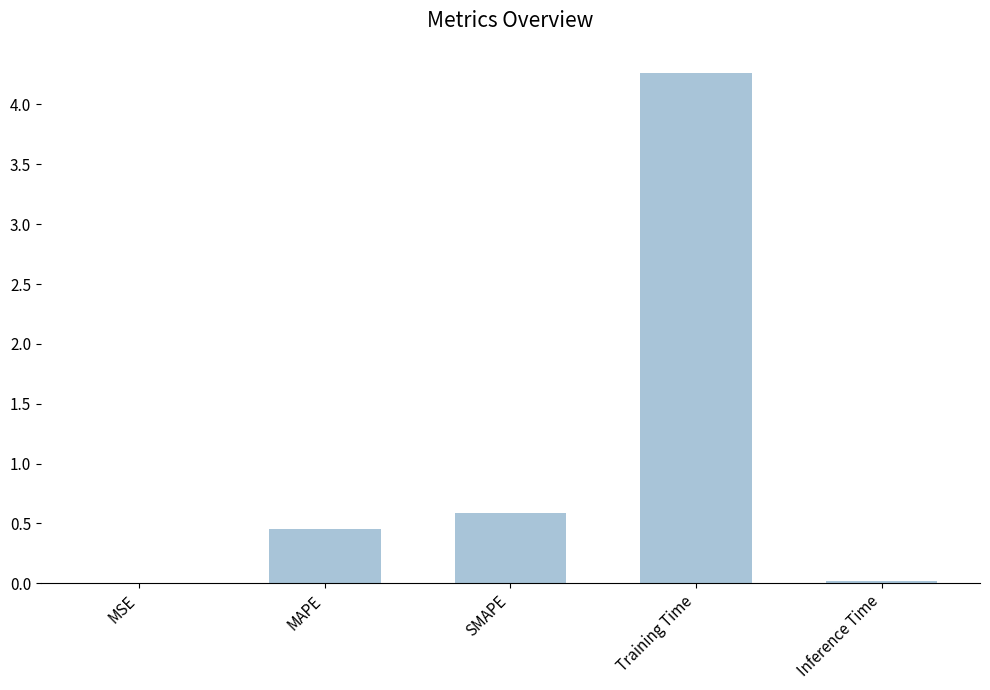

What is the sum of all values?

5.3